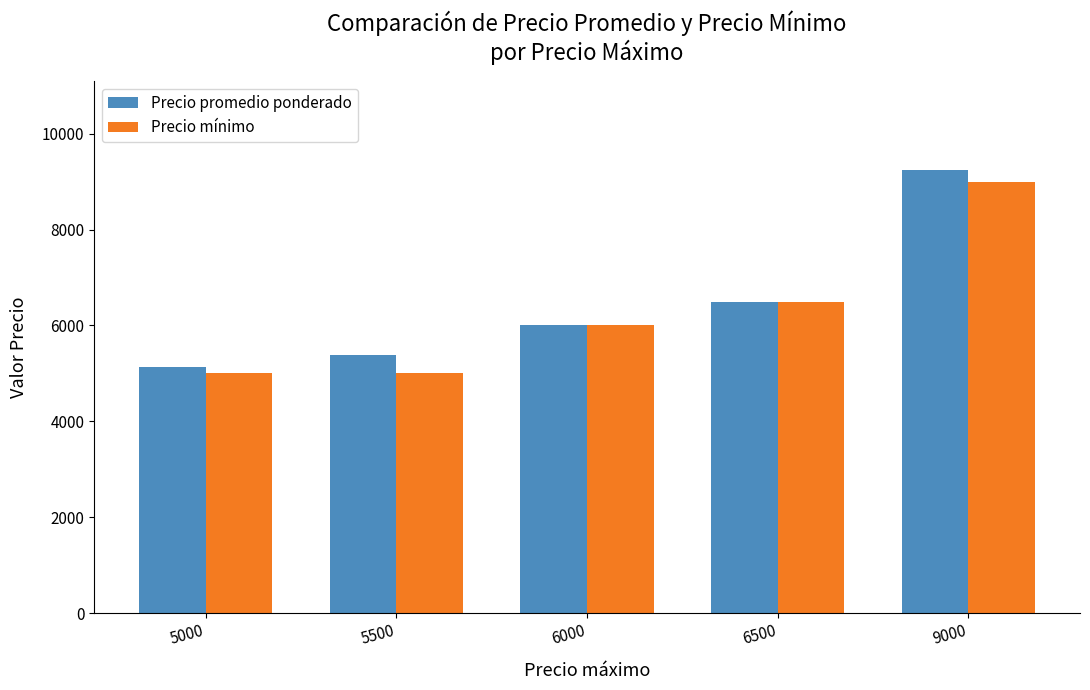

At which category does the chart reach its peak across all series?

9000